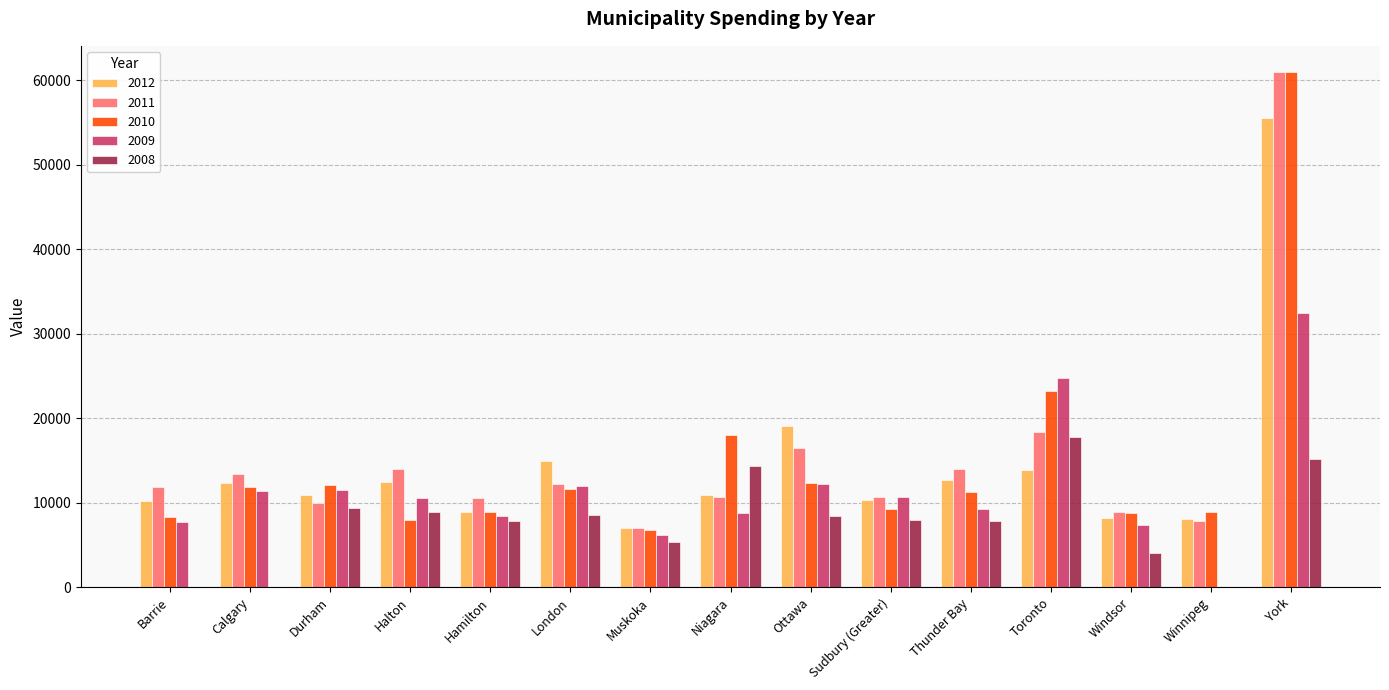

How many data points does each series have?

15